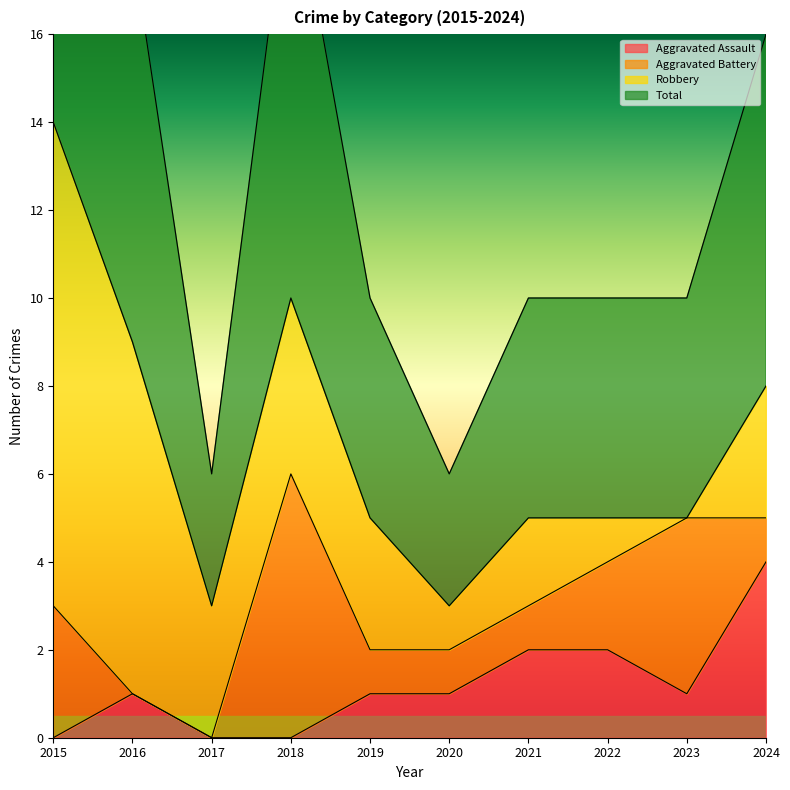

True or false: Aggravated Assault has a value of 0 at 2018.

True